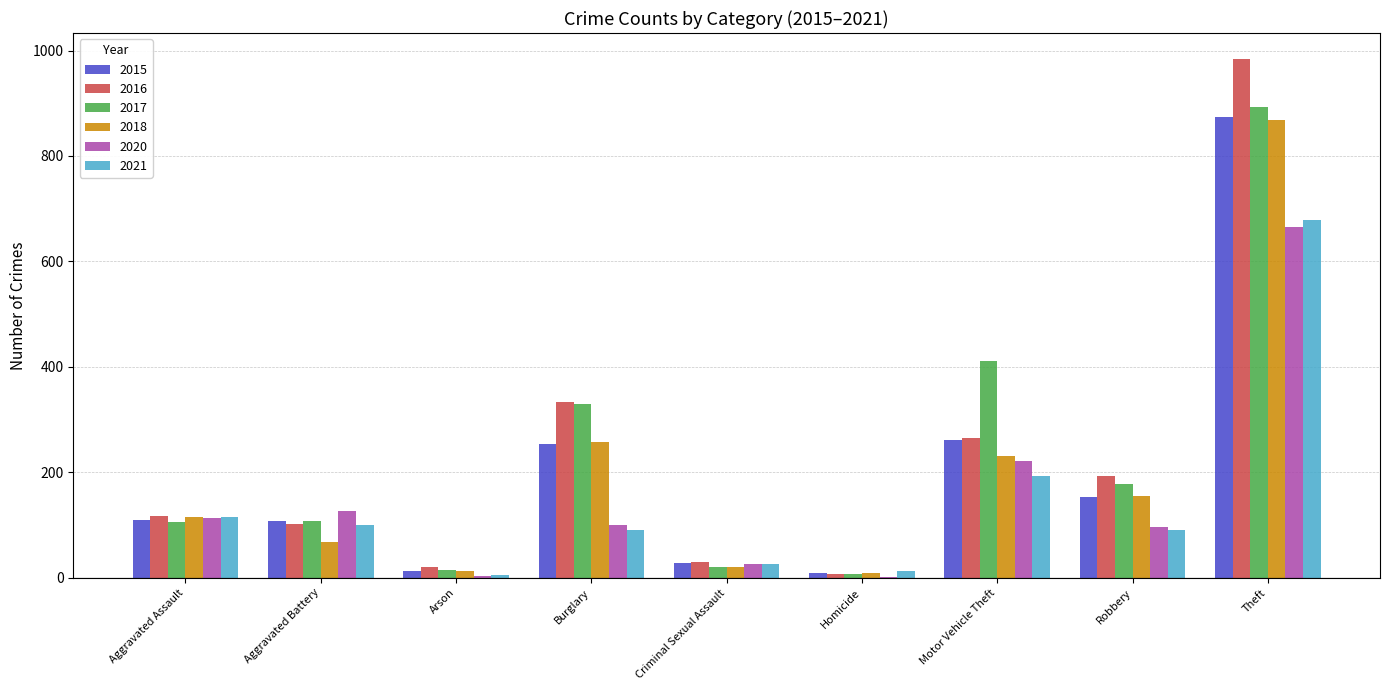

Where is 2018 nearest to the value 439?

Burglary